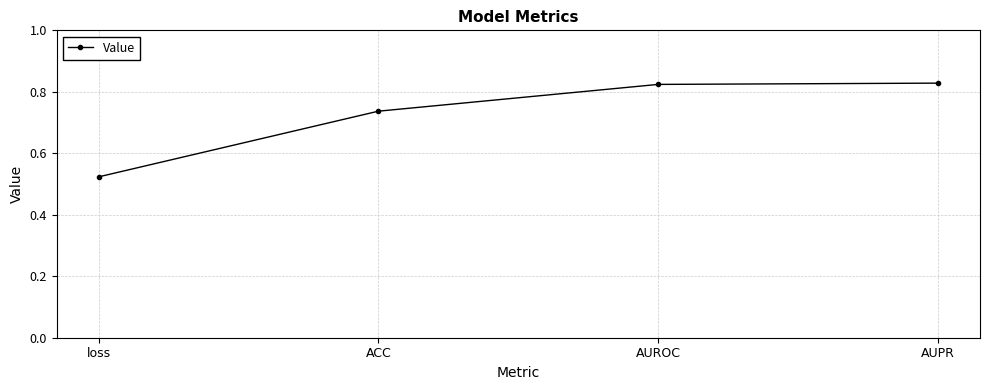

Which category has the lowest value across all series?

loss